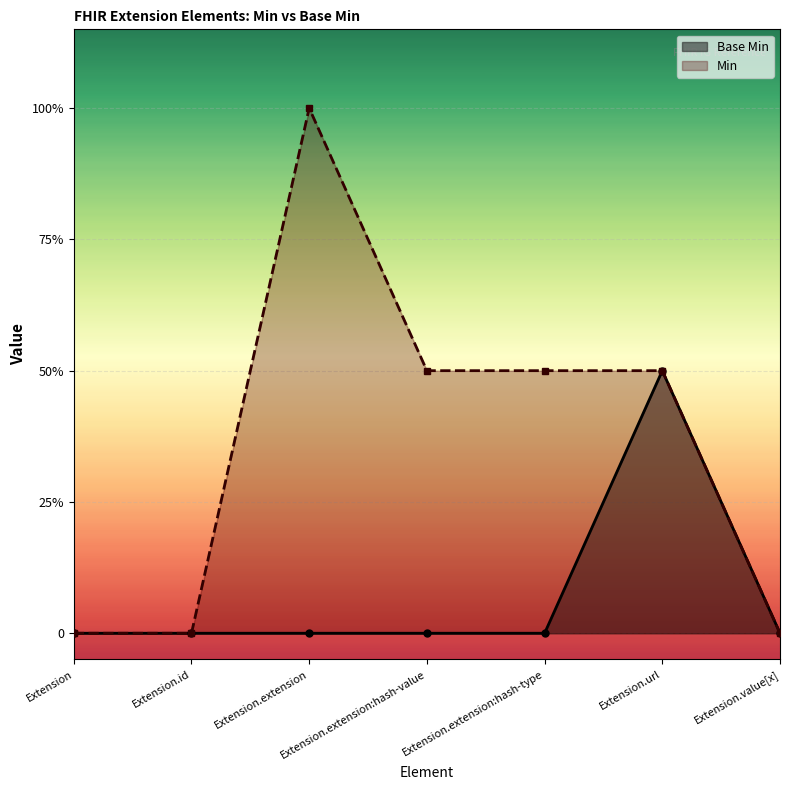

Is the value of Base Min at Extension.extension:hash-type greater than the value of Min at Extension.extension:hash-value?

No